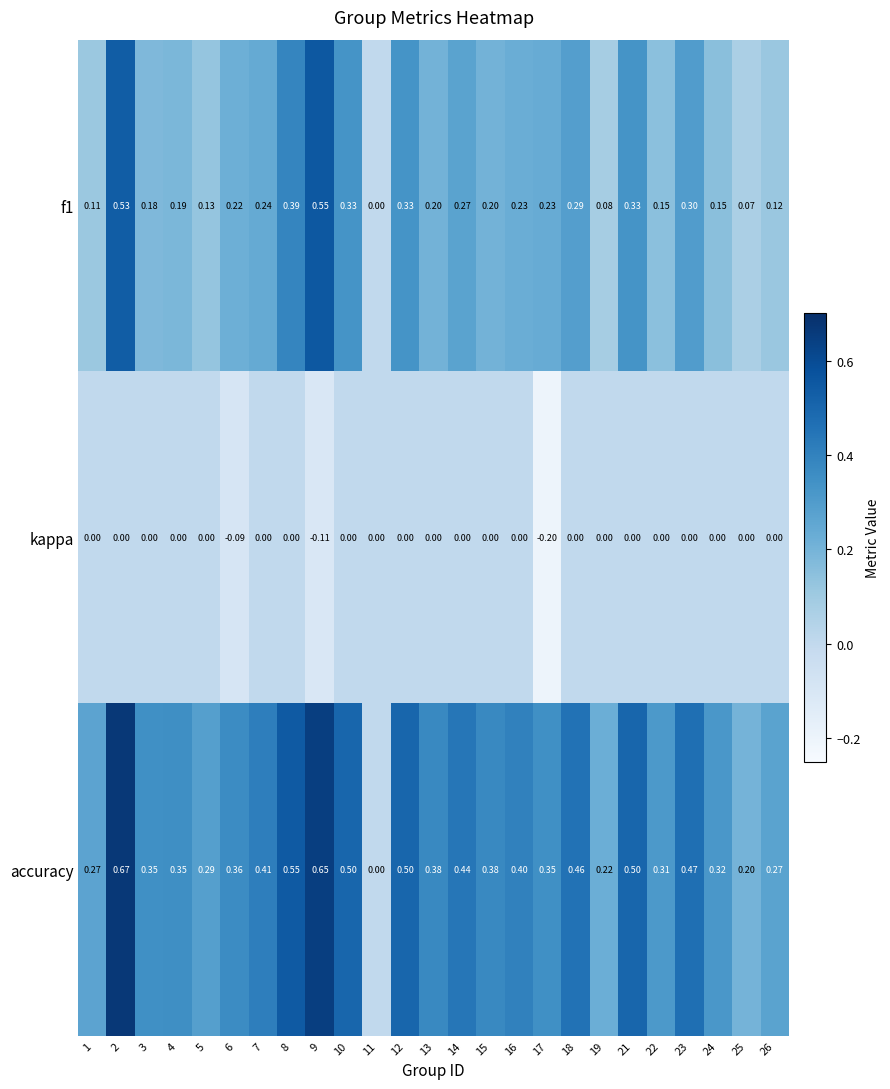

What is the smallest value displayed?

-0.2